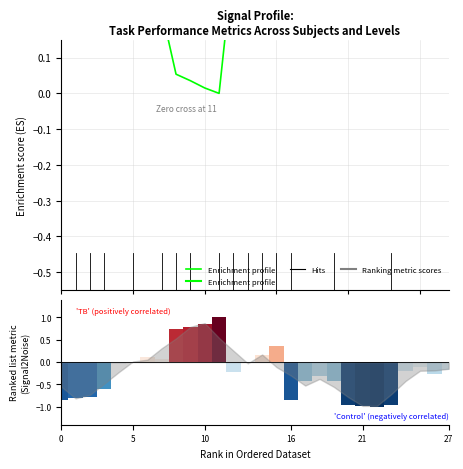

How many categories are shown in the chart?

28